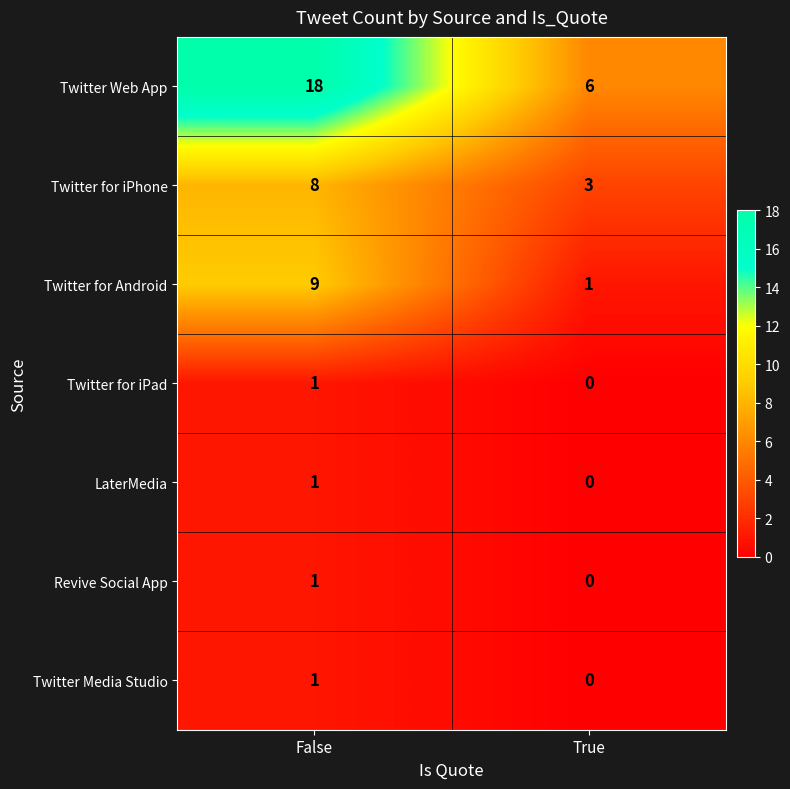

At which category does the chart reach its peak across all series?

False